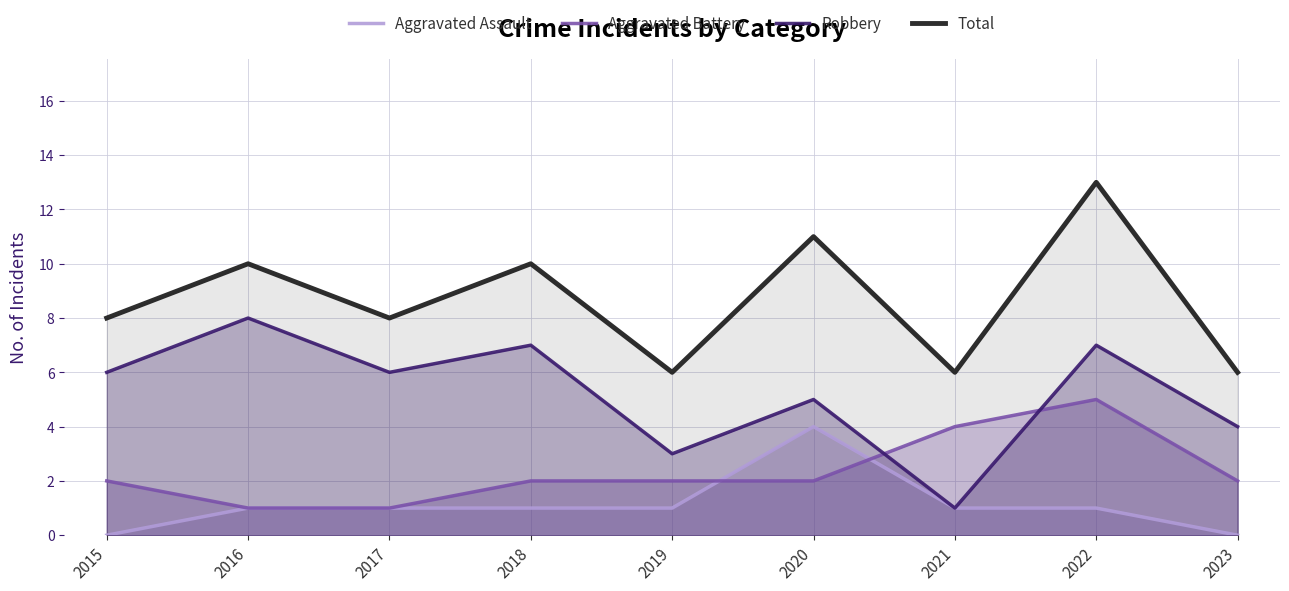

Count the Robbery values in the range 4 to 7.

6